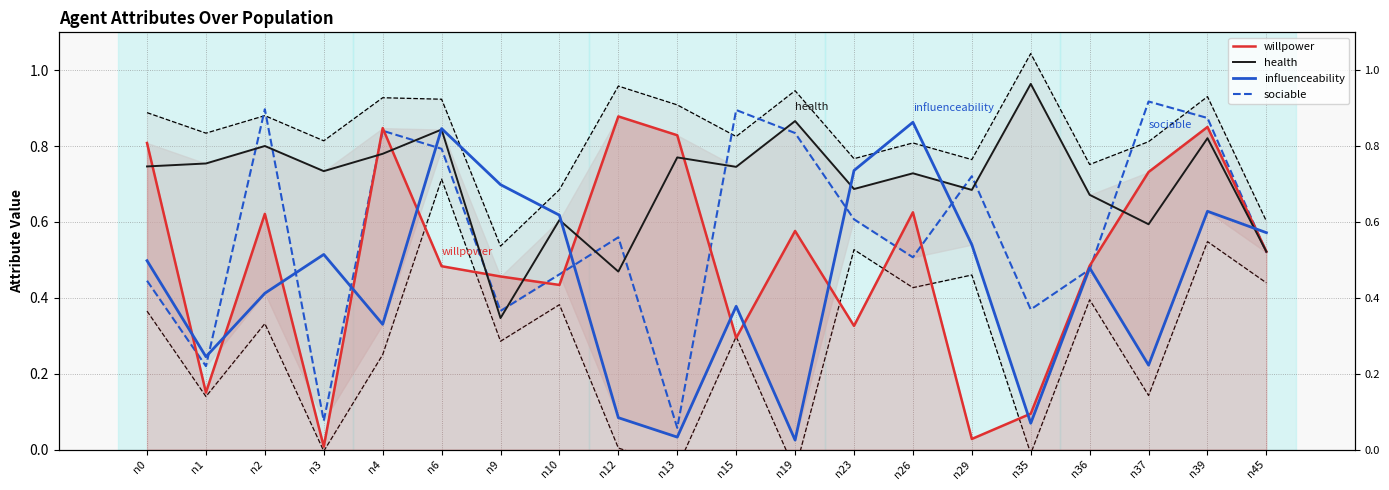

Which series has the largest total across all categories?

health